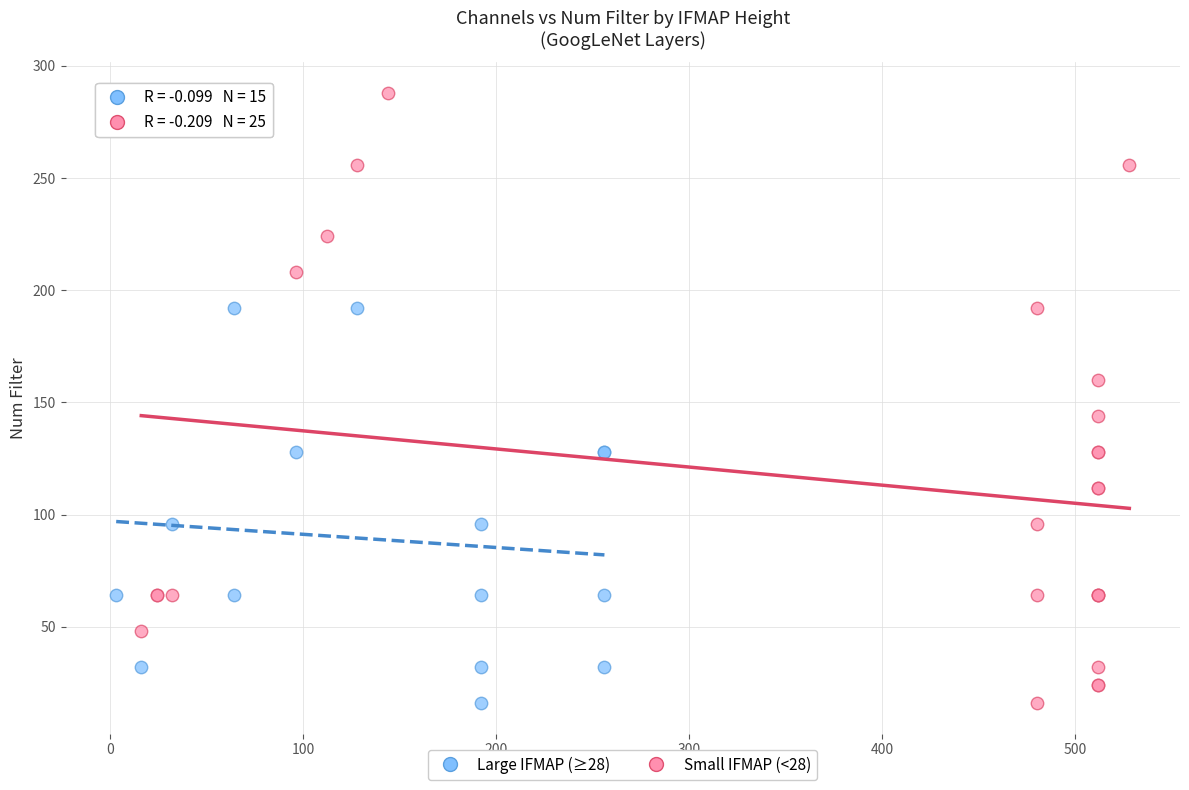

Which series has the widest spread of Y values?

Small IFMAP (<28)